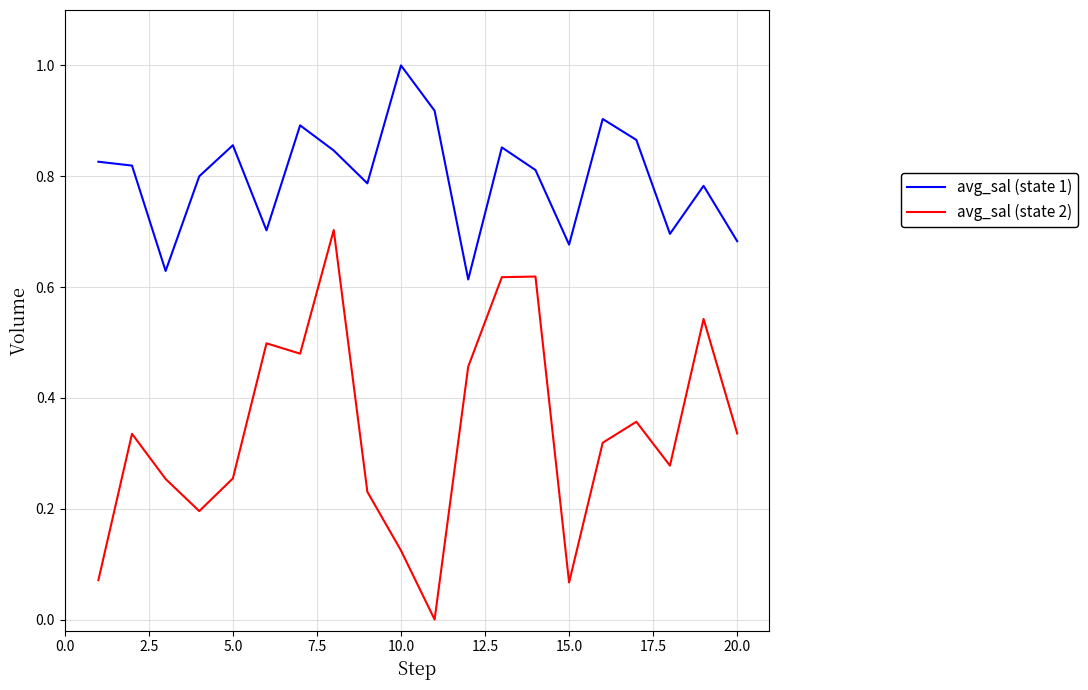

True or false: avg_sal (state 1) and avg_sal (state 2) intersect in this chart.

False